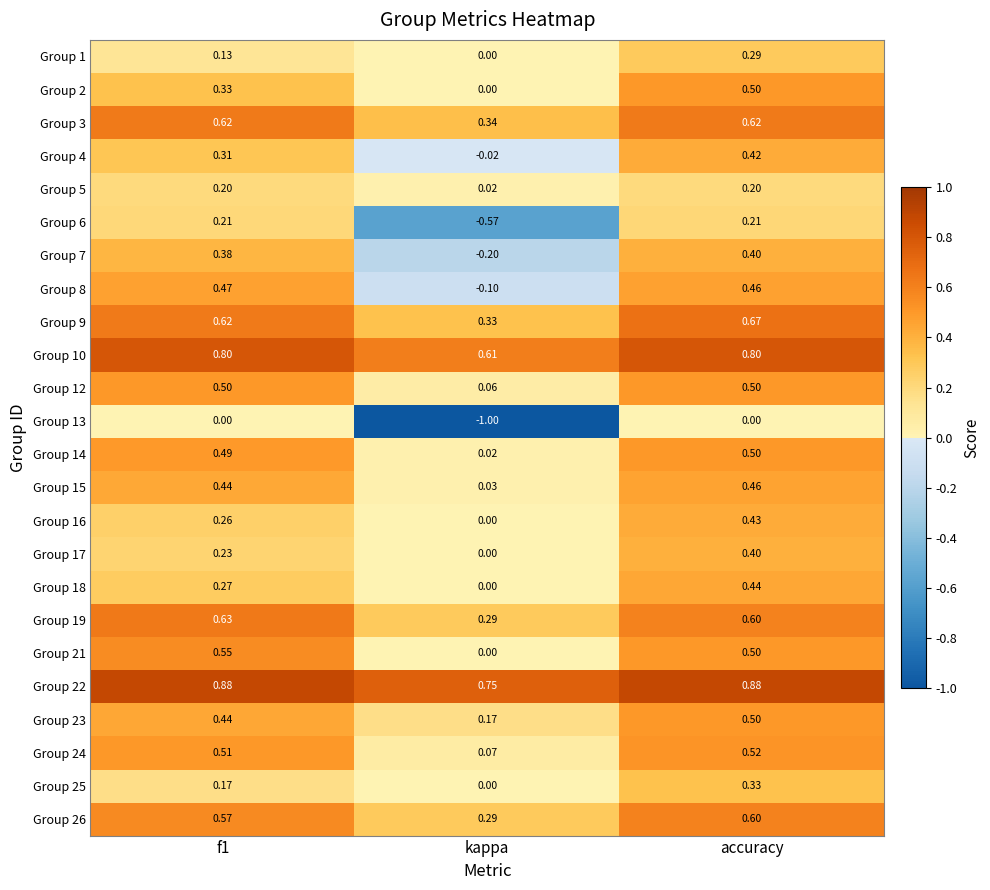

Which label corresponds to the smallest value in the chart?

kappa